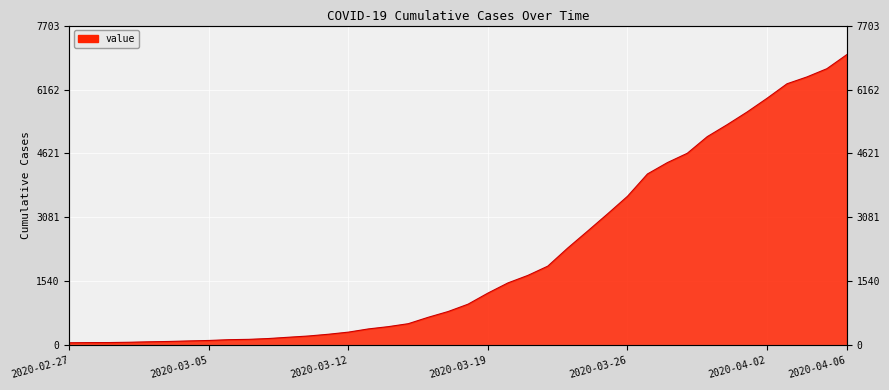

What is the sum of all values?

85740